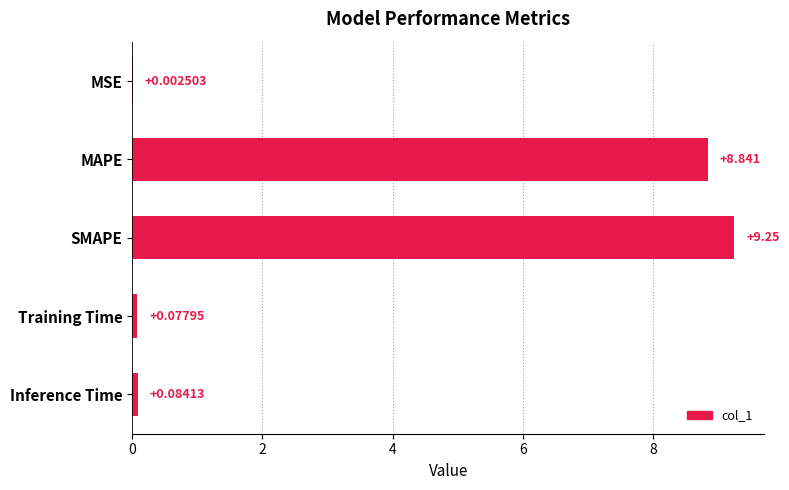

Where is the data nearest to the value 4?

Inference Time